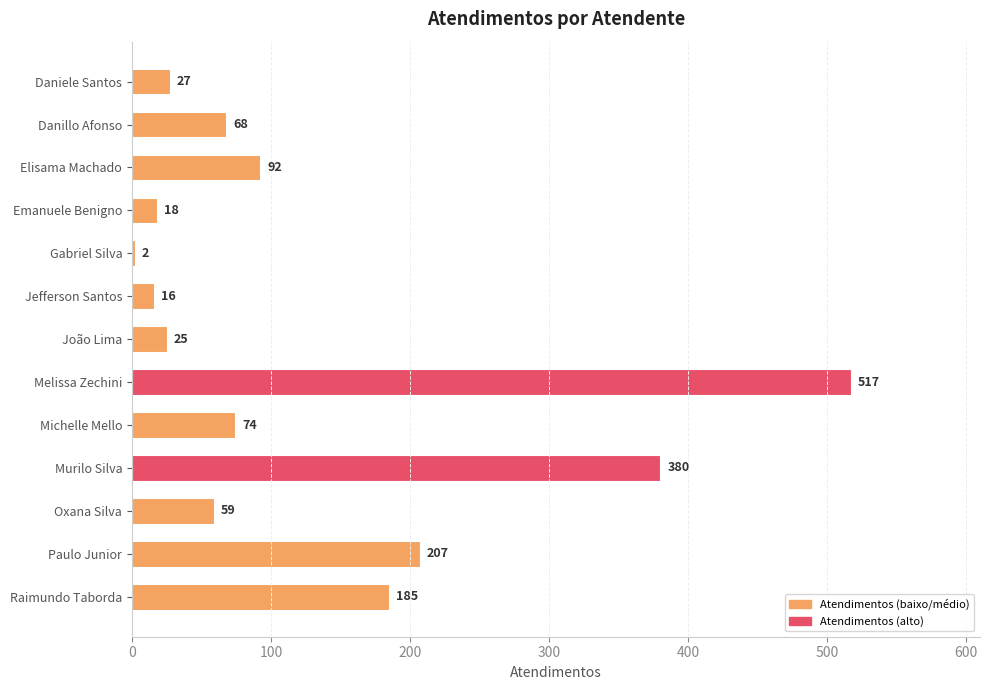

The chart shows a value of 131 at Michelle Mello. True or false?

False